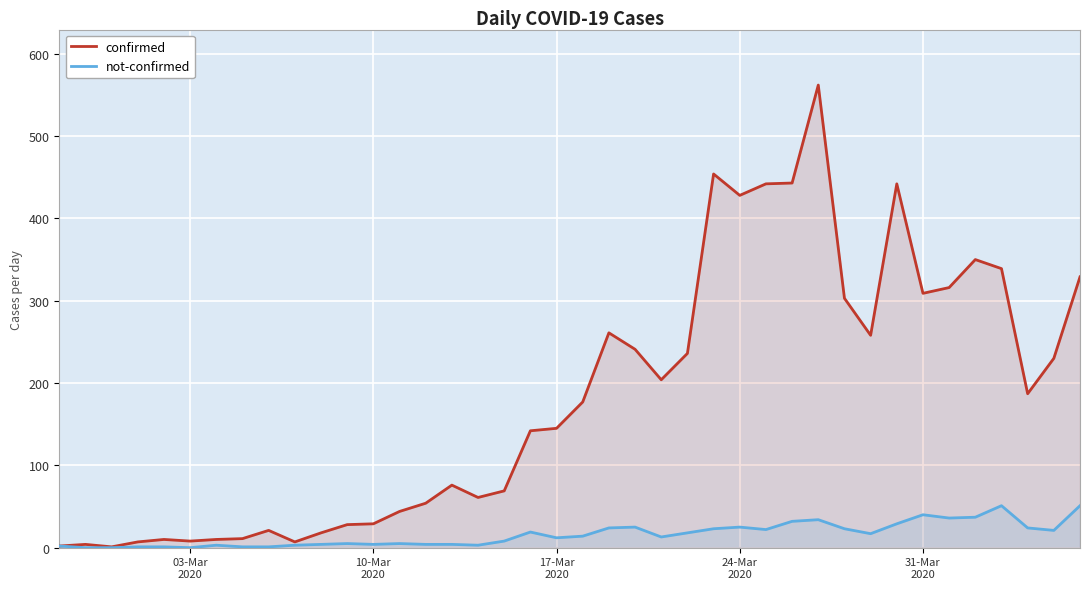

Which series has the largest range (max minus min)?

confirmed